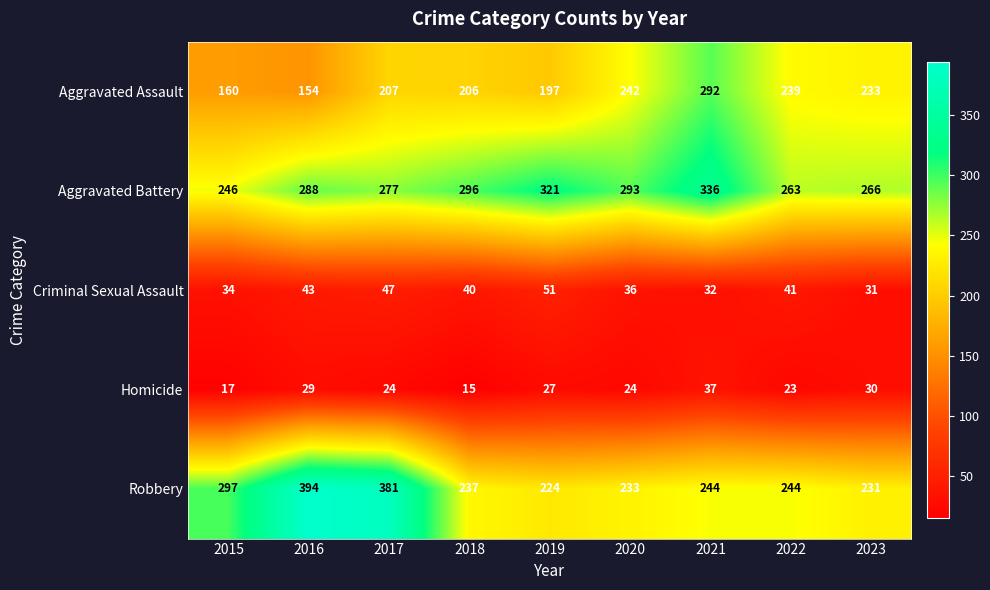

What is the difference between the second highest and second lowest values in the Criminal Sexual Assault series?

15